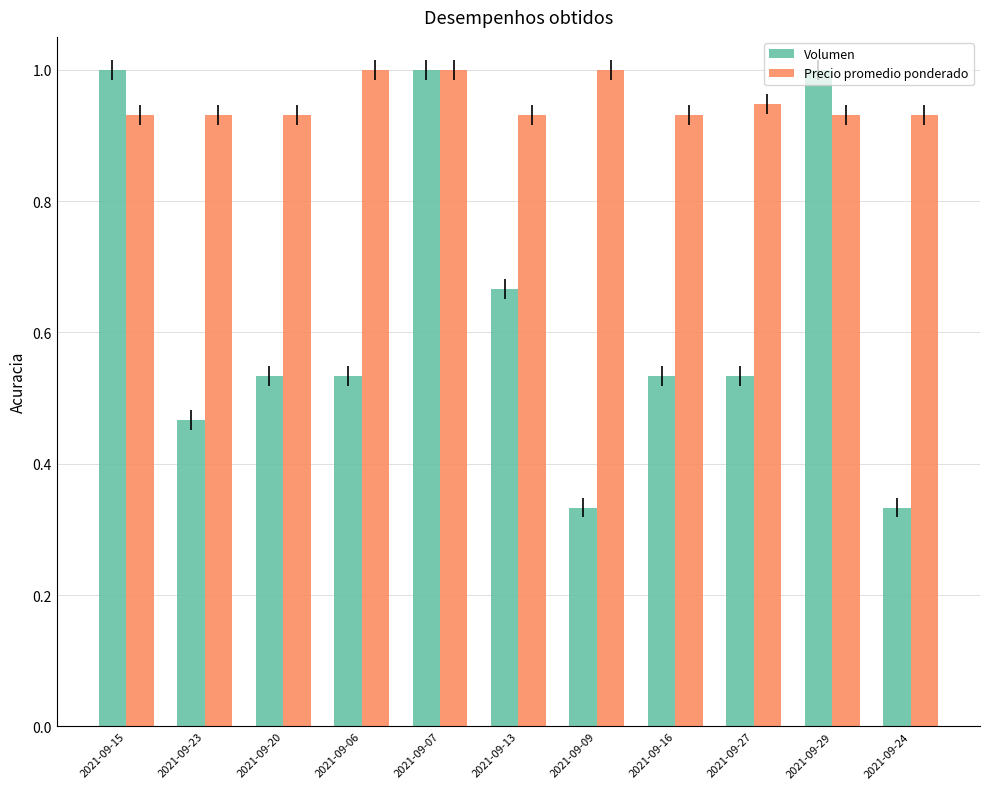

What position from the left is 2021-09-24?

11